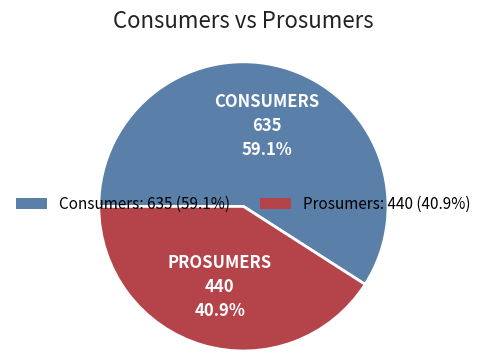

Which has a higher value, Consumers: 635 (59.1%) or Prosumers: 440 (40.9%)?

Consumers: 635 (59.1%)